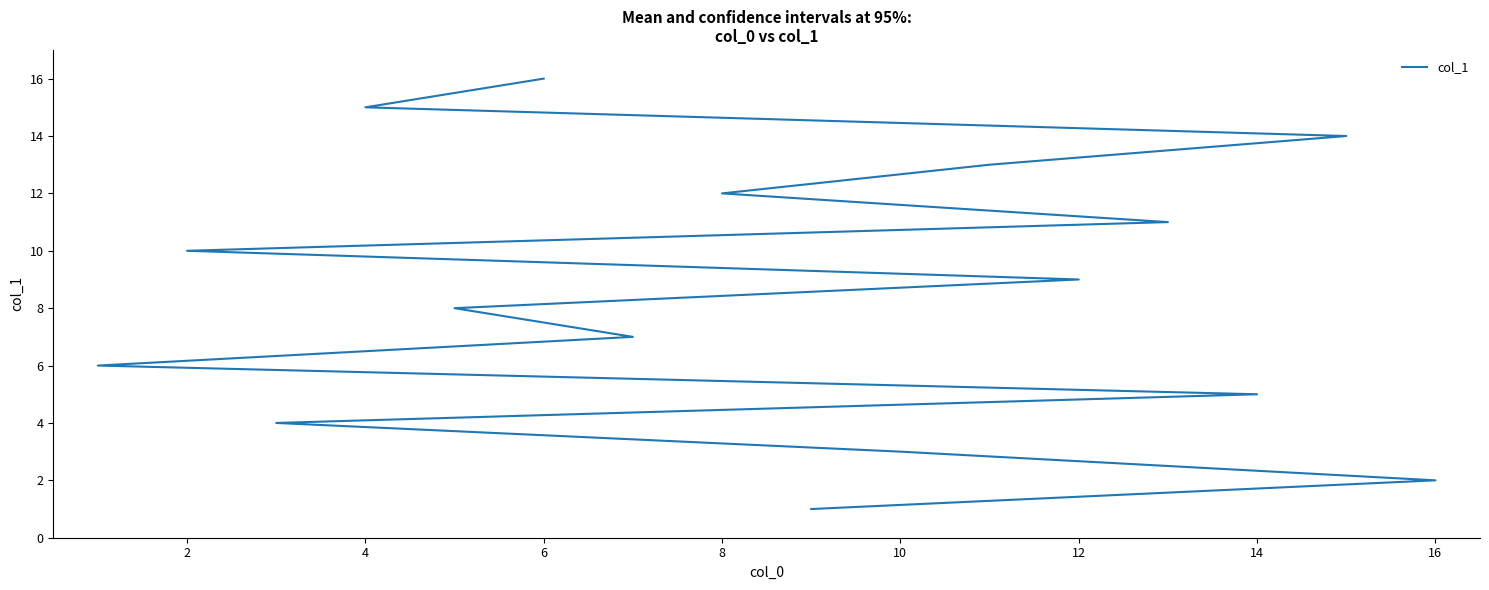

What is the maximum value shown in the chart?

16